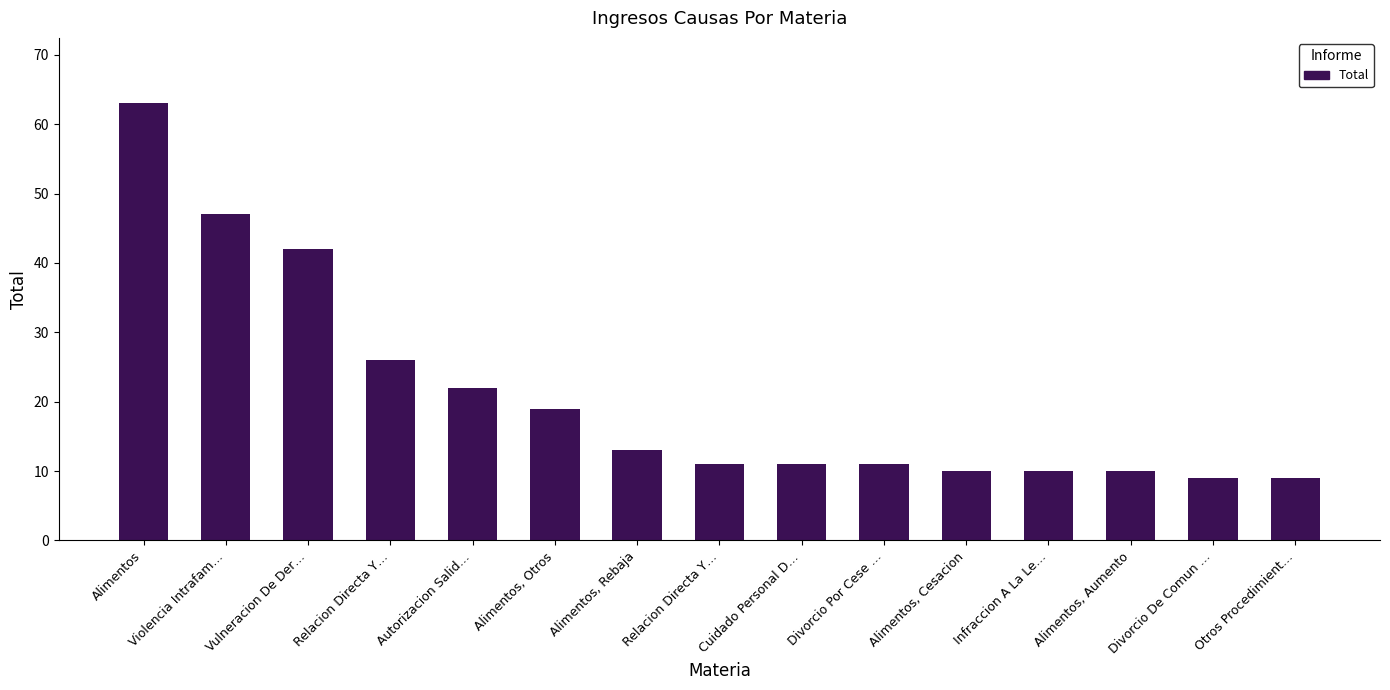

How many series are shown in this chart?

1